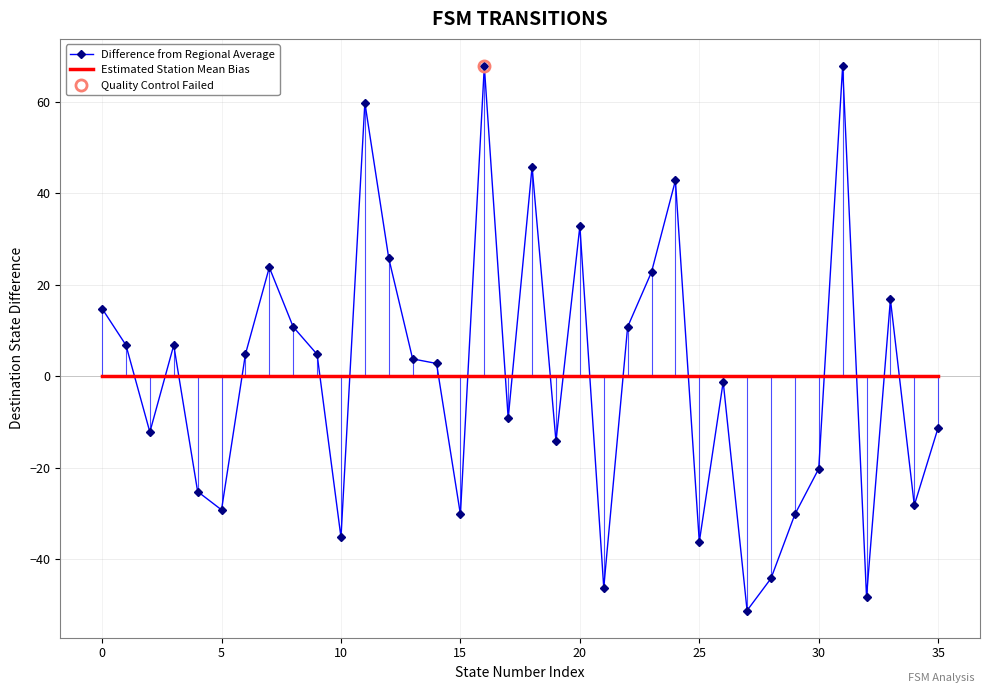

Where does the Difference from Regional Average series first go above 3?

0